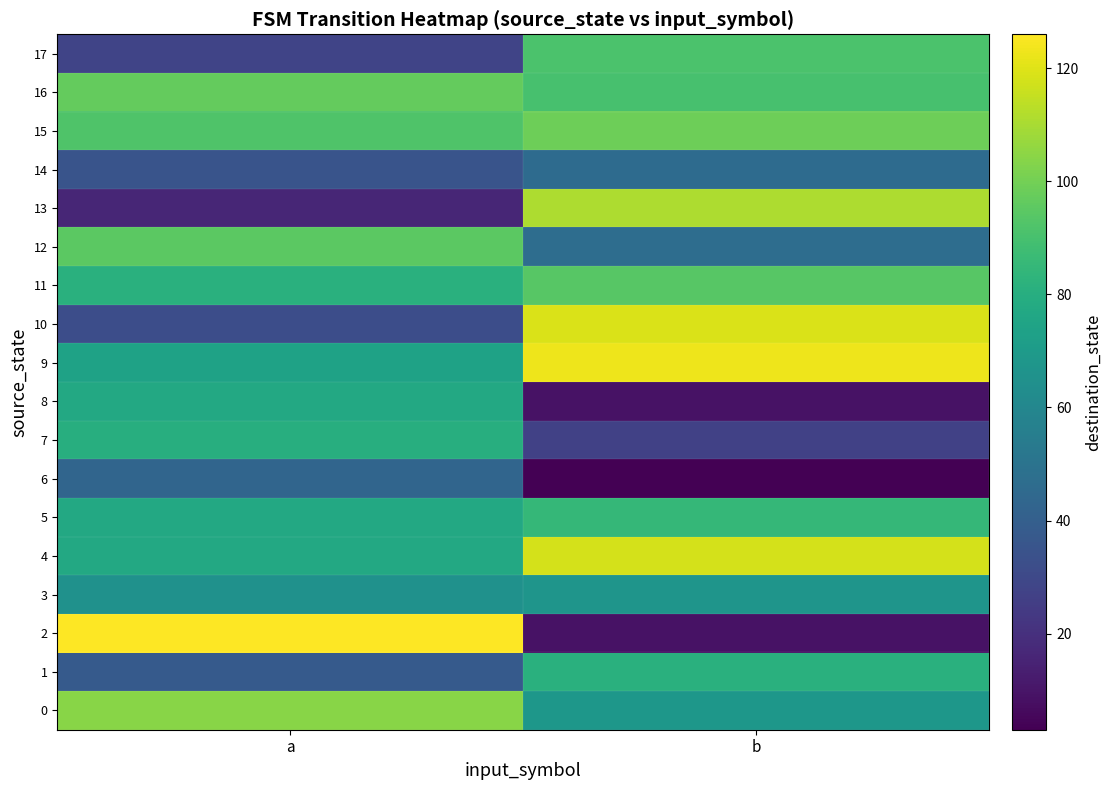

Between a and b, which series saw the biggest shift?

2